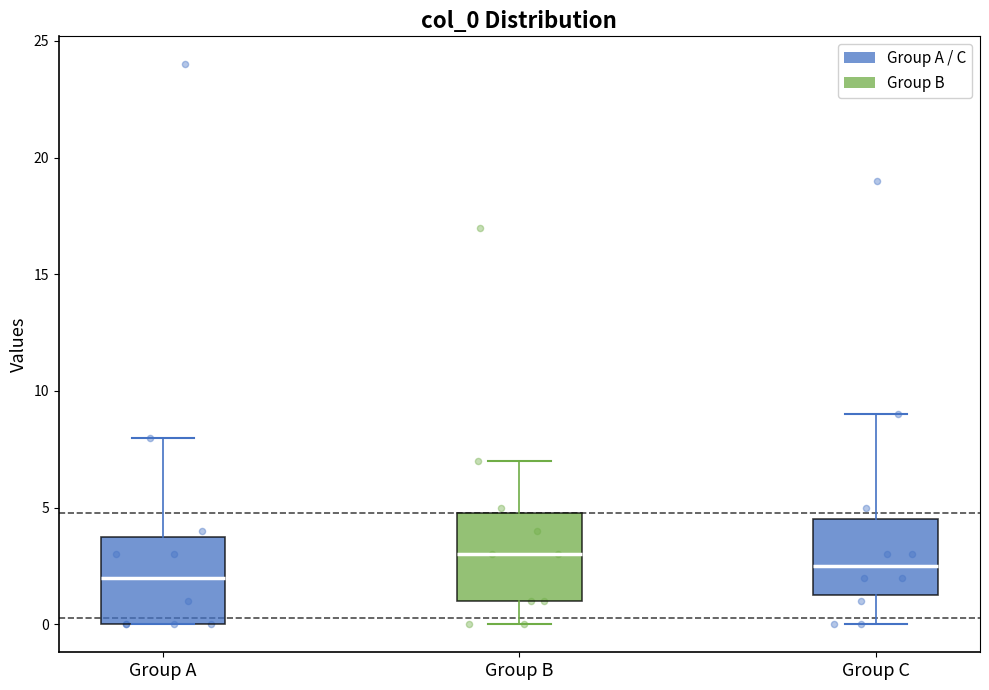

Where does the median line of the box for Group B sit on the y-axis? The values are not printed on the chart, so give them approximately, as read against the axis.

3.0